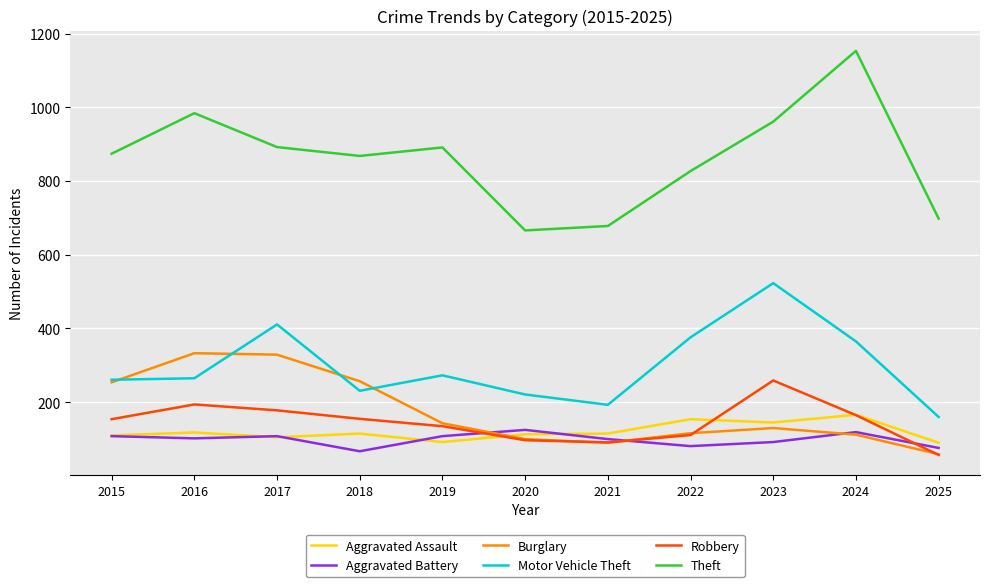

Is the value of Aggravated Assault at 2024 greater than the value of Robbery at 2021?

Yes